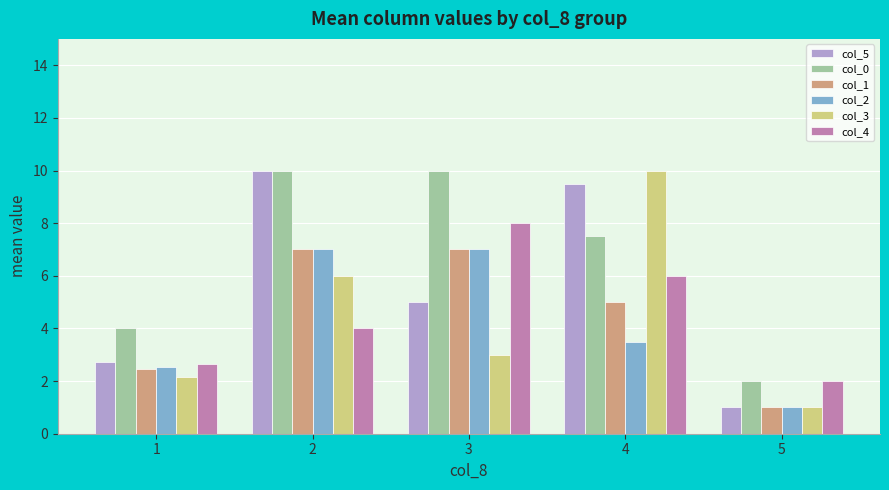

How many values in the col_2 series exceed 3?

3